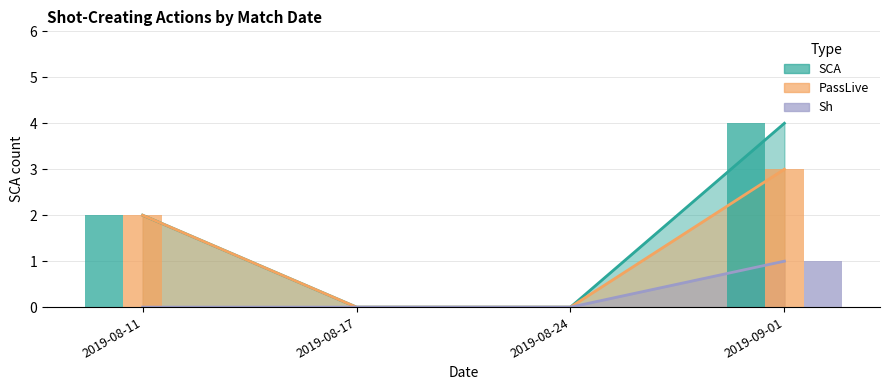

Which series has the widest spread of values?

SCA